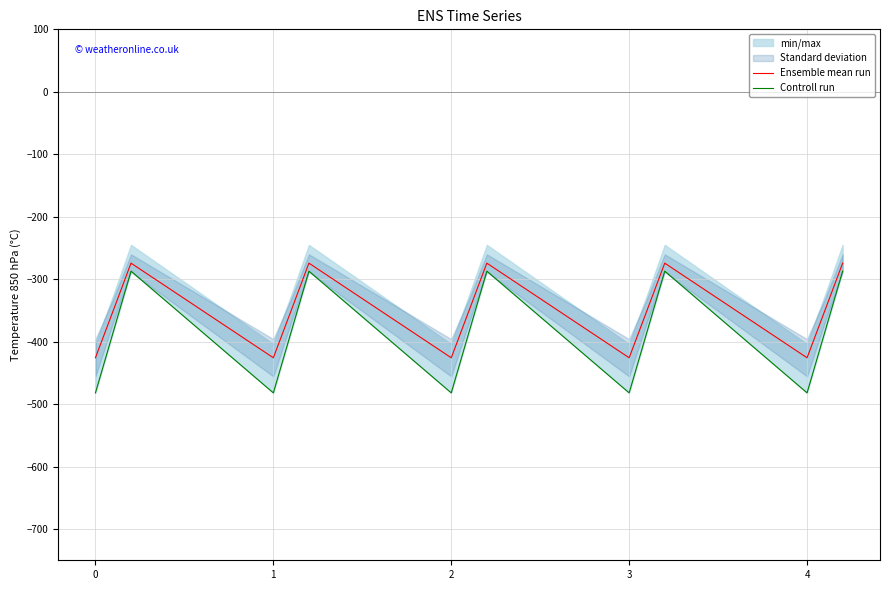

True or false: Ensemble mean run and Controll run intersect in this chart.

False